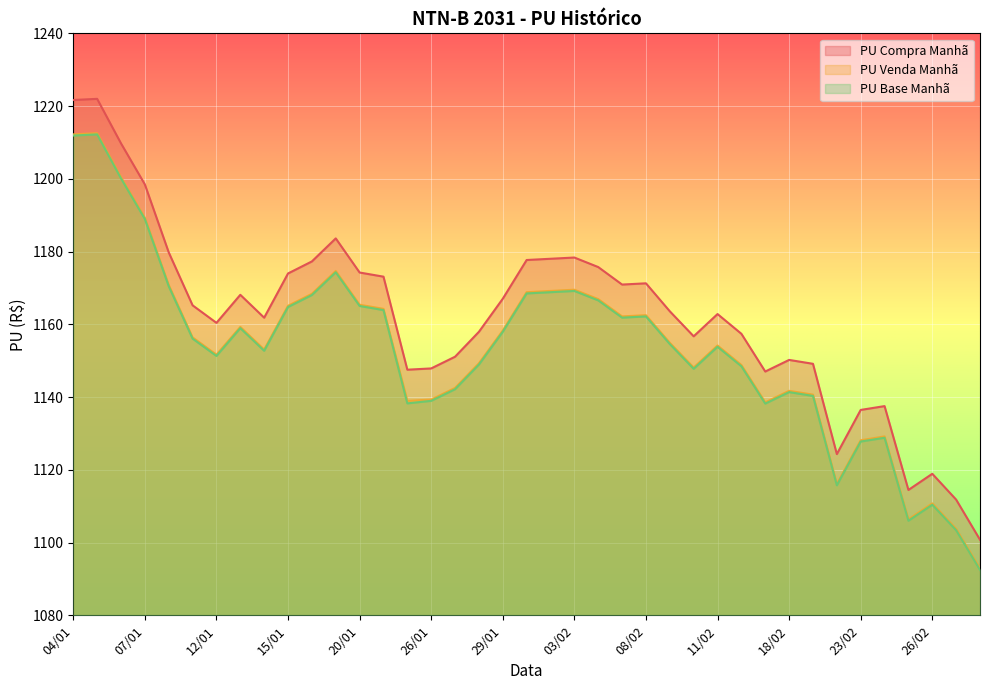

List the series in order of their peak value, highest first.

PU Compra Manhã, PU Venda Manhã, PU Base Manhã